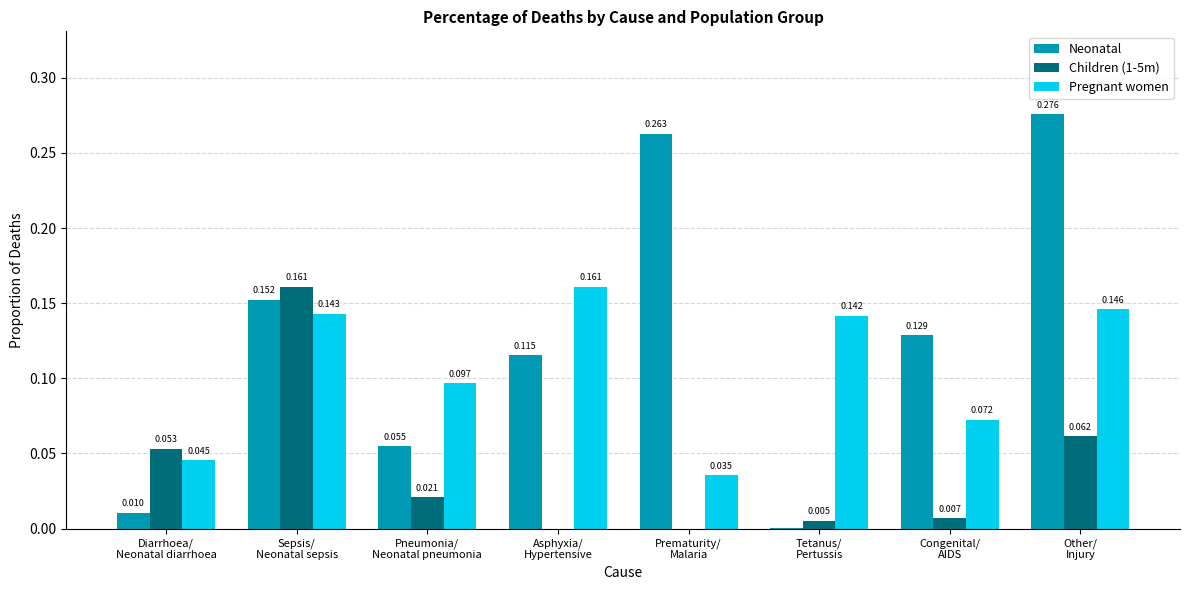

Which series has the largest total across all categories?

Neonatal